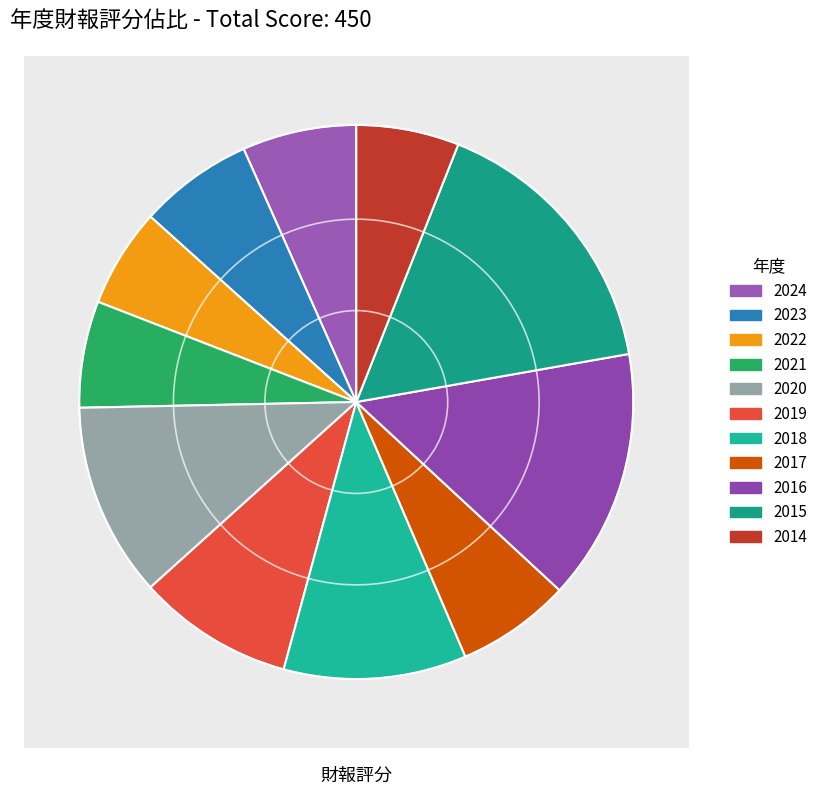

How much of the chart is everything except 2016?

85.3%